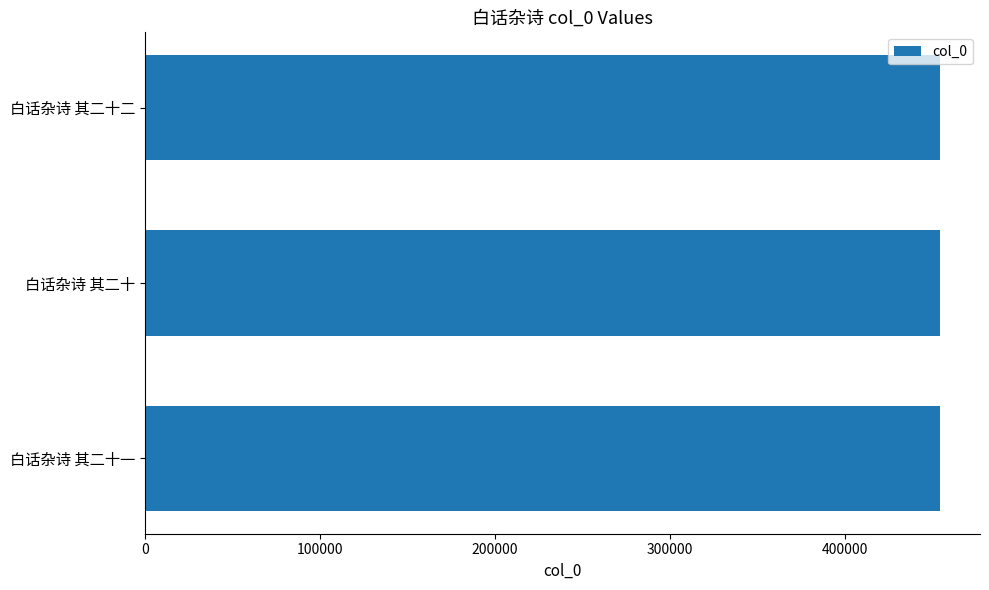

What is the average value?

454734